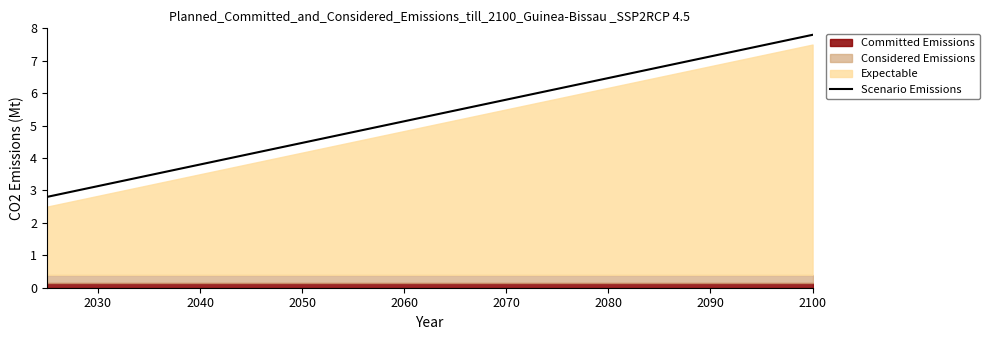

What is the lowest value of the Scenario Emissions series?

2.8